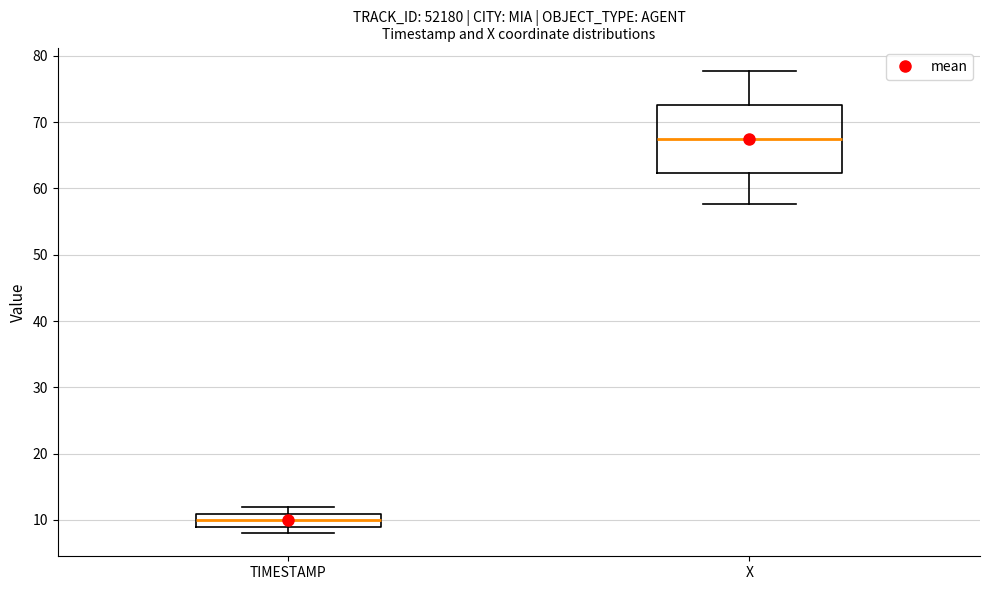

Where does the median line of the box for TIMESTAMP sit on the y-axis? The values are not printed on the chart, so give them approximately, as read against the axis.

10